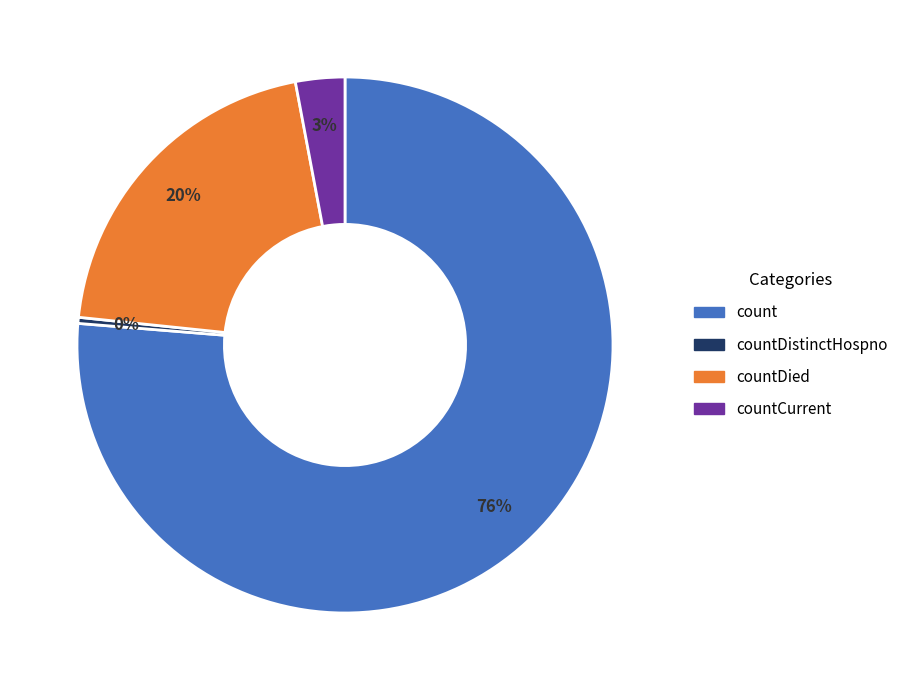

Does any single category account for the majority?

Yes